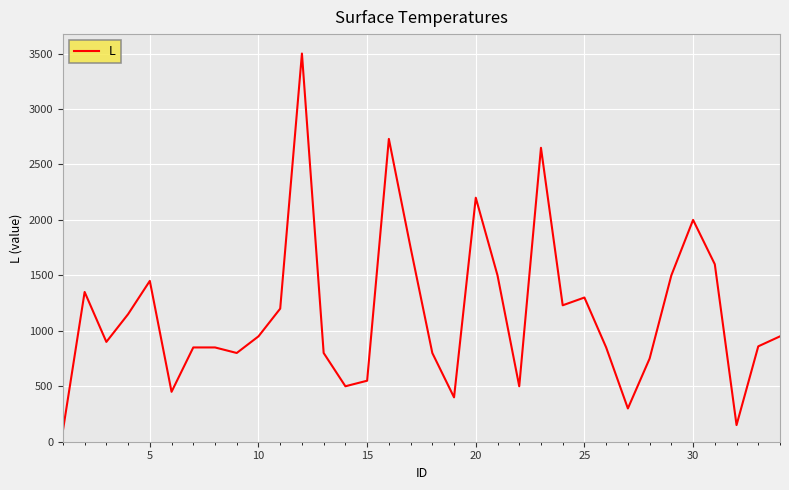

What is the smallest value displayed?

100